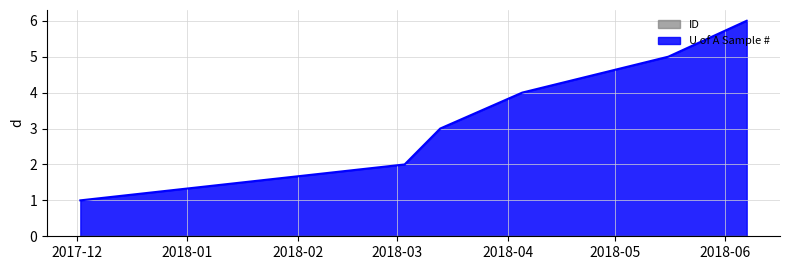

How many lines are shown in the chart?

2